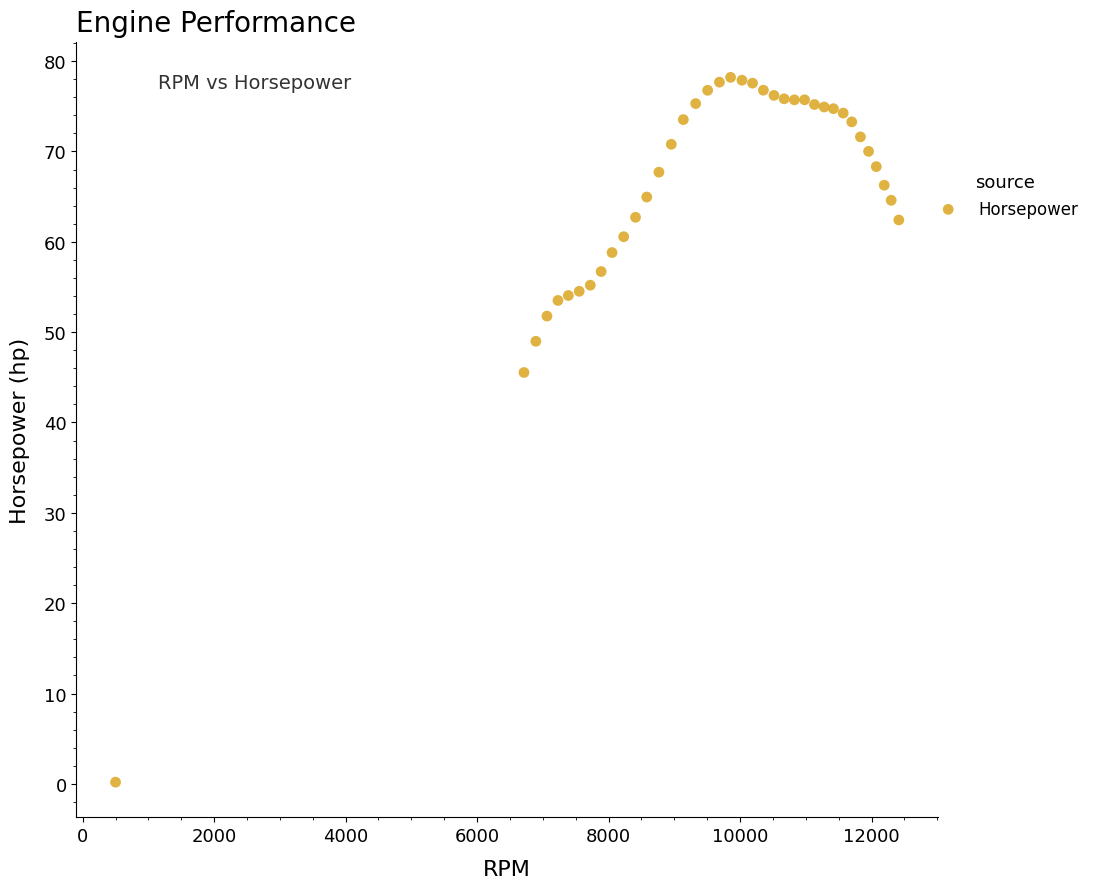

What is the range of X values (max minus min)?

11915.0